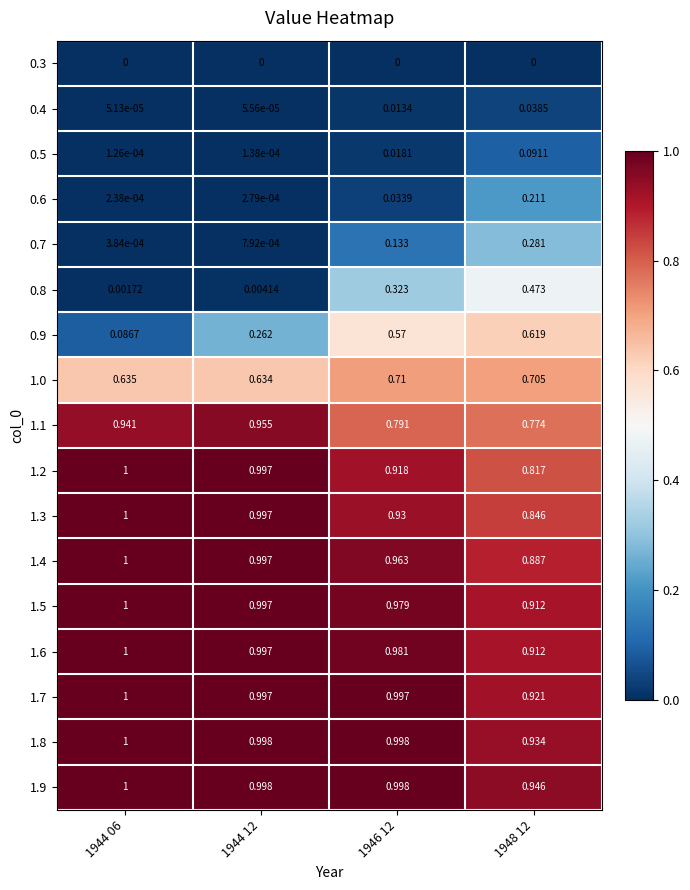

At how many categories does at least one series exceed 0?

4